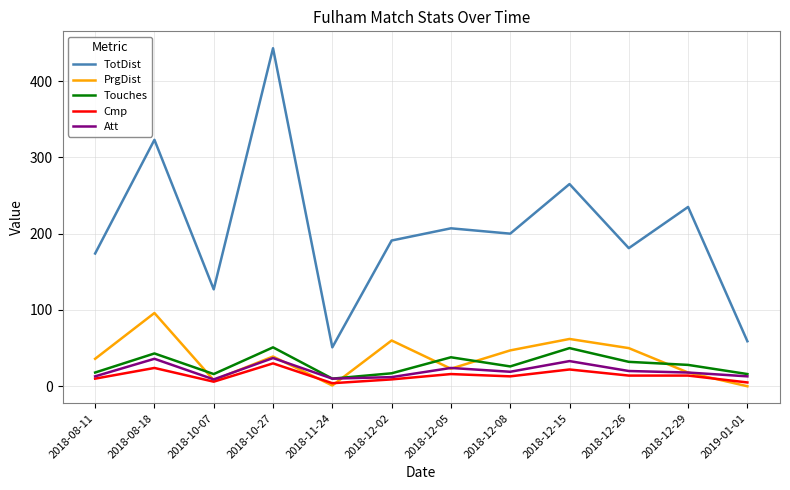

What is the total value across all series at 2018-08-11?

251